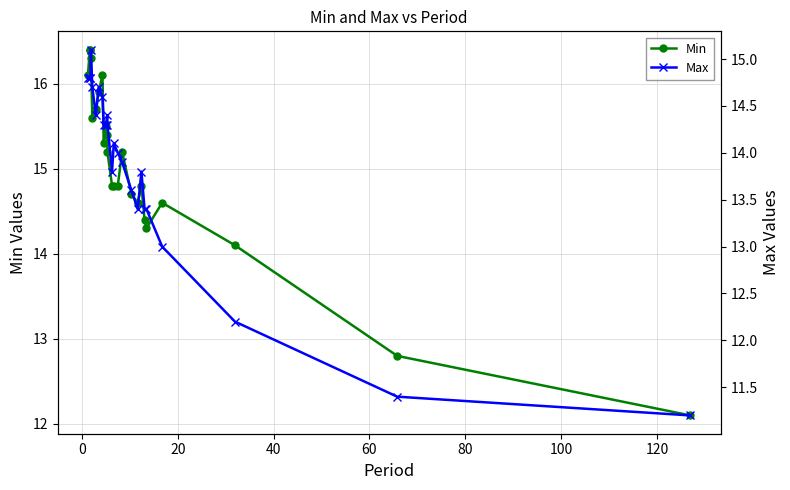

The Max series shows 8.5 at 16. True or false?

False